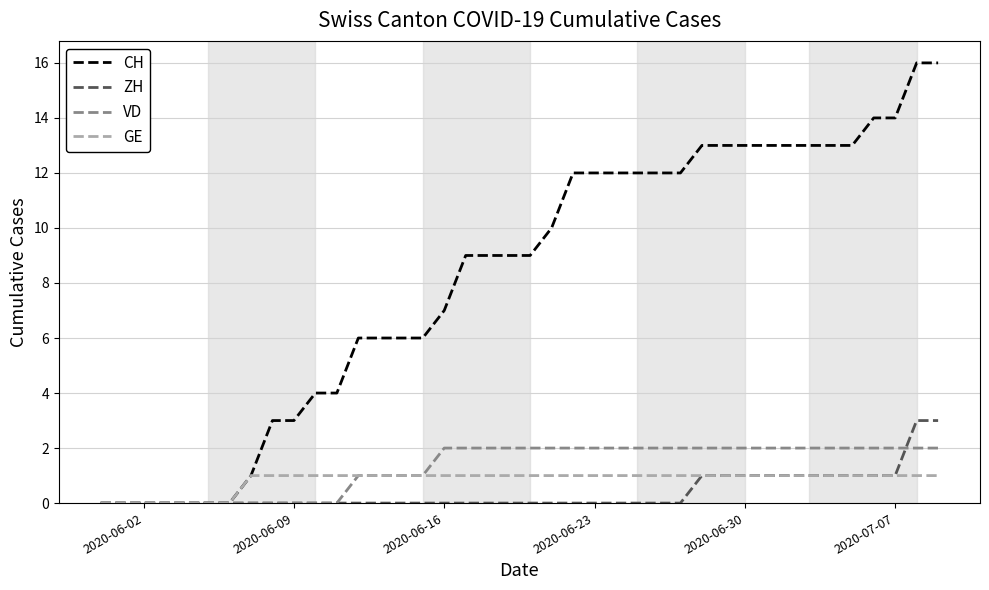

What is the greatest value displayed?

16